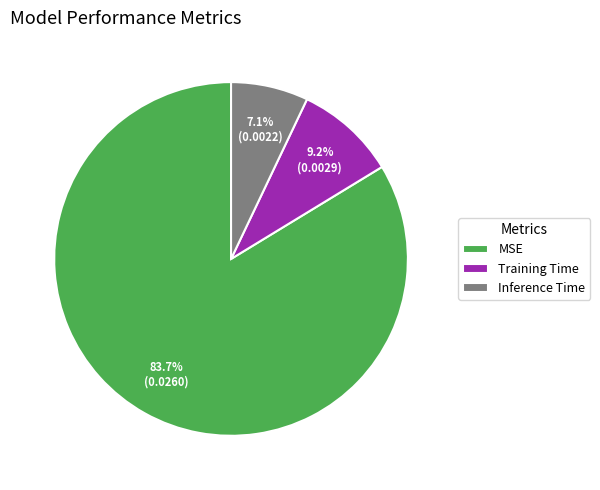

What is the smallest slice in the pie chart?

Inference Time